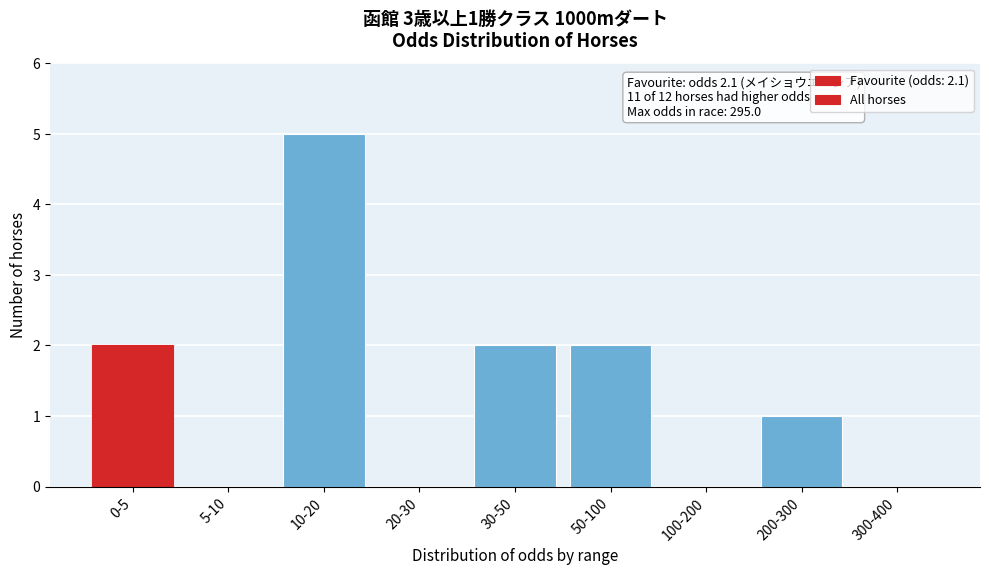

Reading left to right, what are all the values shown in this chart?

0-5=2	5-10=0	10-20=5	20-30=0	30-50=2	50-100=2	100-200=0	200-300=1	300-400=0